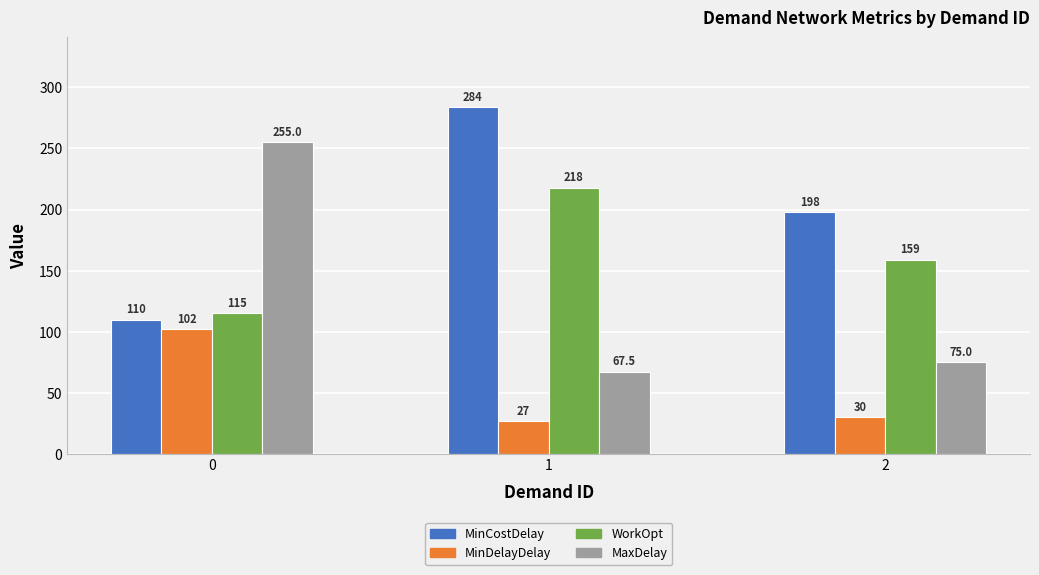

What is the value of the MaxDelay bar at the 3rd from the left?

75.0